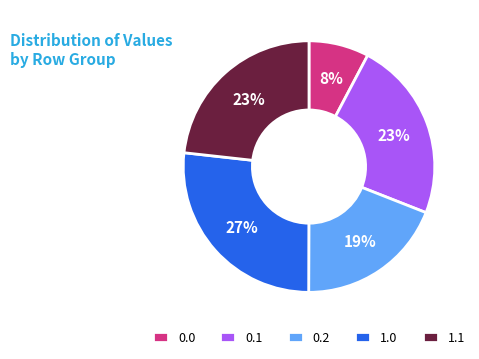

How many slices are in this pie chart?

5